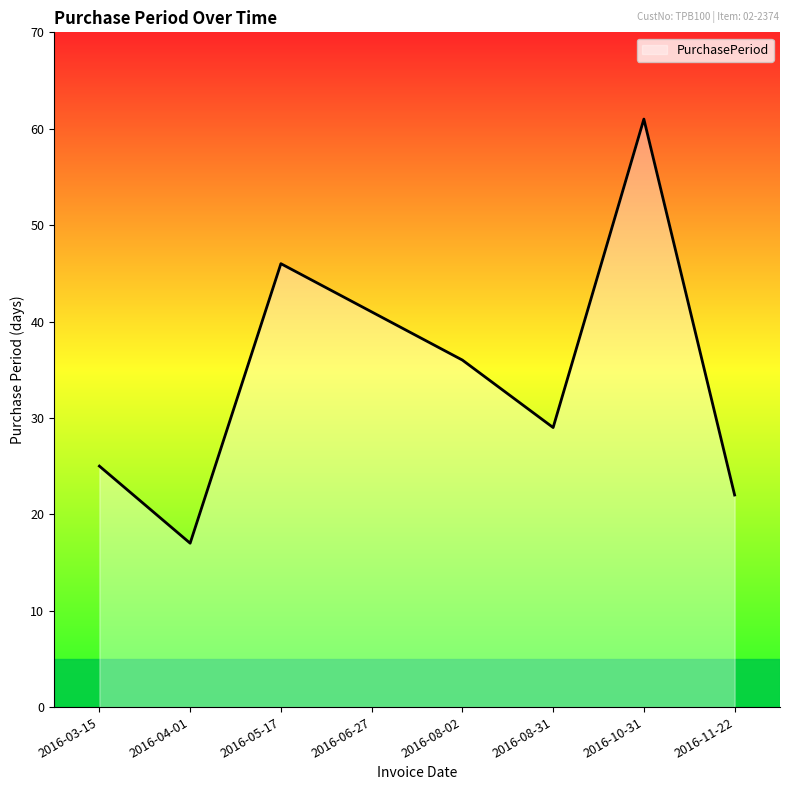

What is the sum of the values at 2016-06-27 and 2016-03-15?

66